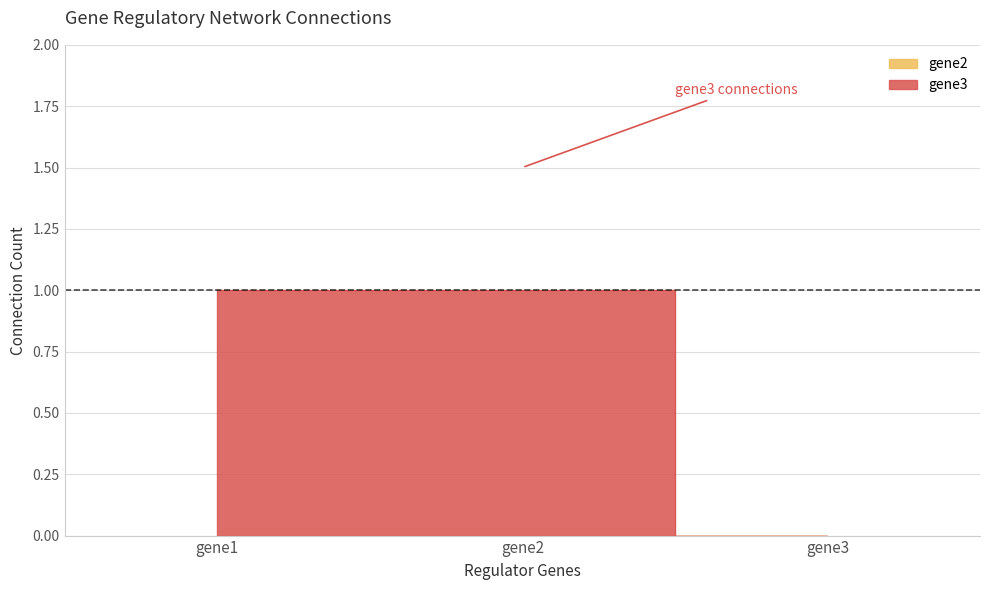

The chart shows a value of 1 at gene2. True or false?

True